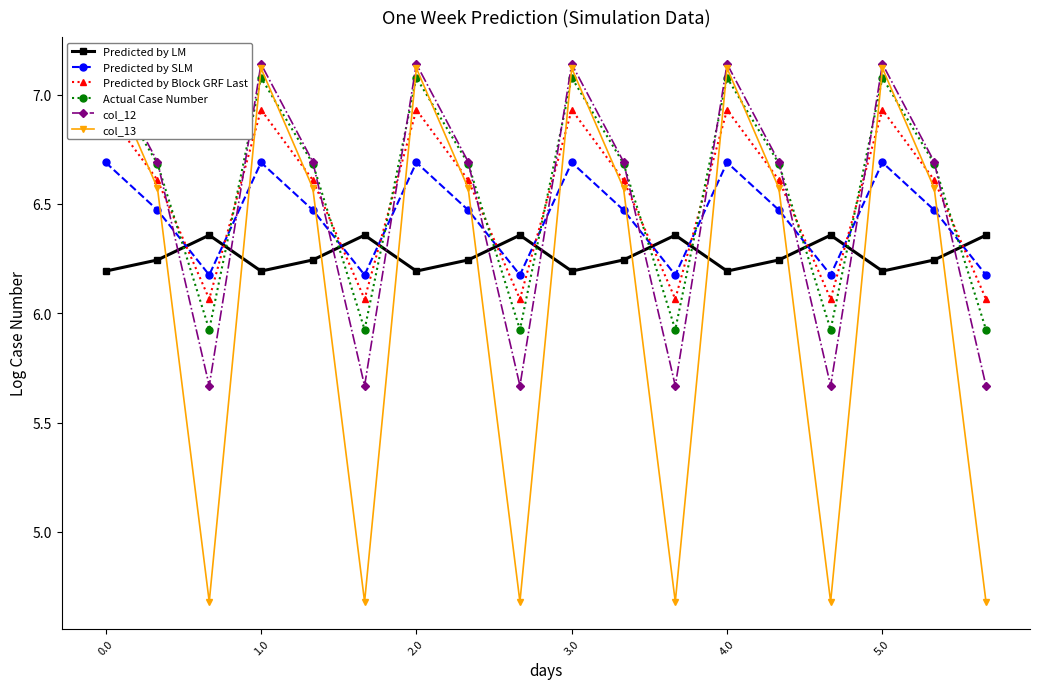

How many interior local peaks does the Predicted by SLM series have?

5